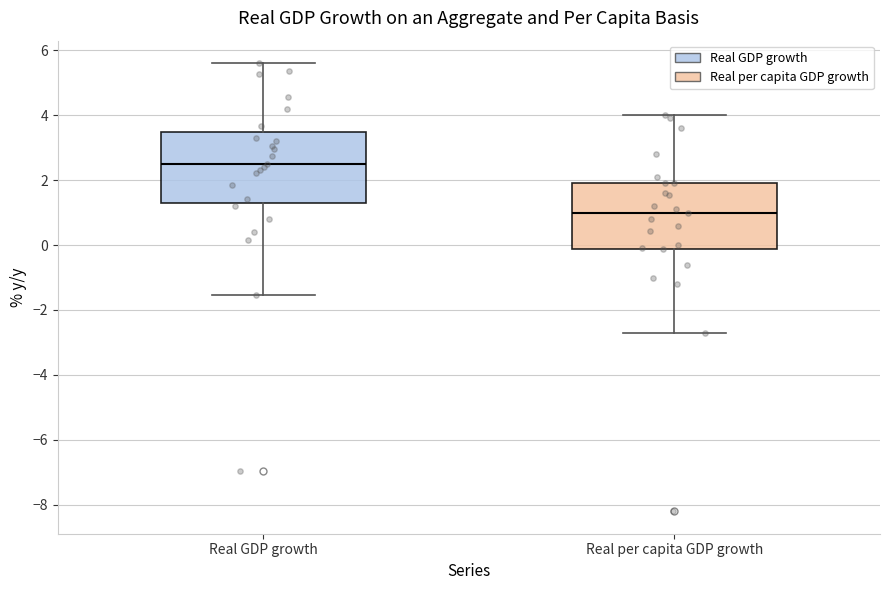

Reading left to right, read every box against the y-axis: the position of its median line, the range the box covers, and the ends of its whiskers. The values are not printed on the chart, so give them approximately, as read against the axis.

Real GDP growth: median 2.4, box 1.4 to 3.4, whiskers -1.6 to 5.6
Real per capita GDP growth: median 1.0, box -0.2 to 2.0, whiskers -2.6 to 4.0